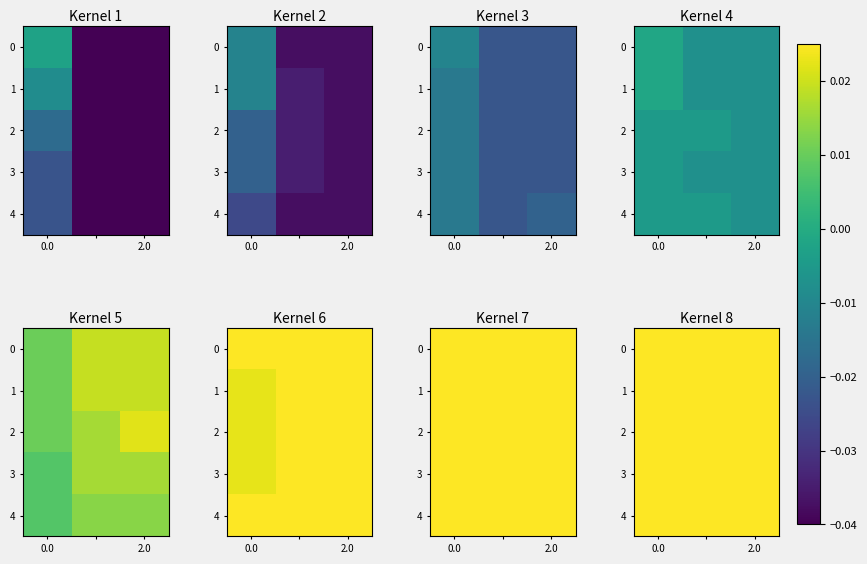

The value of 2 at 0.0 is 0.0. True or false?

False